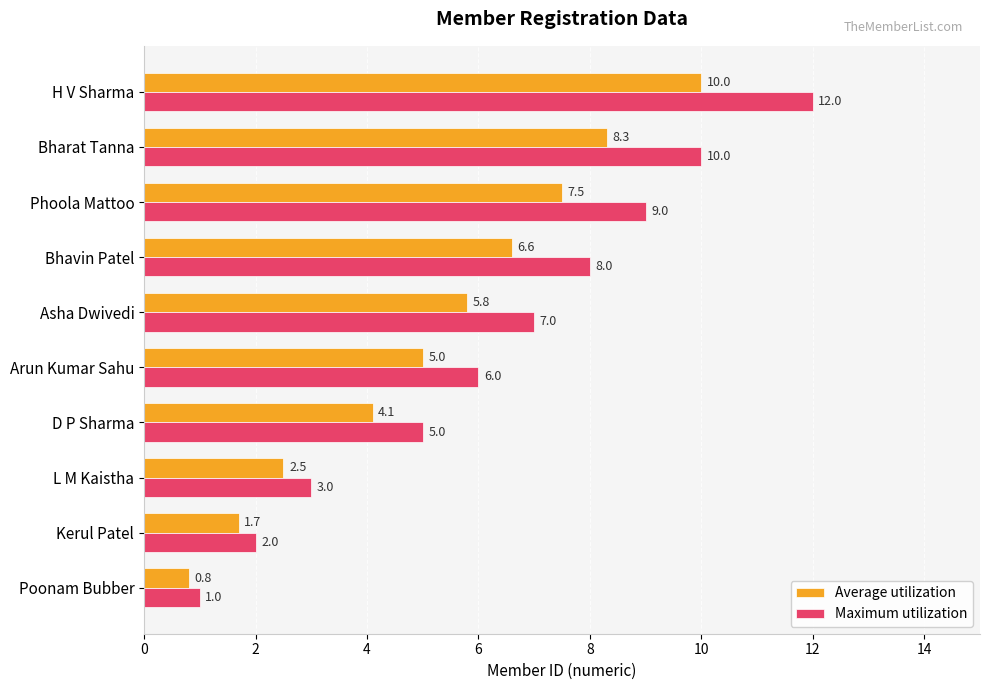

Read the Average utilization value at Bharat Tanna.

8.3